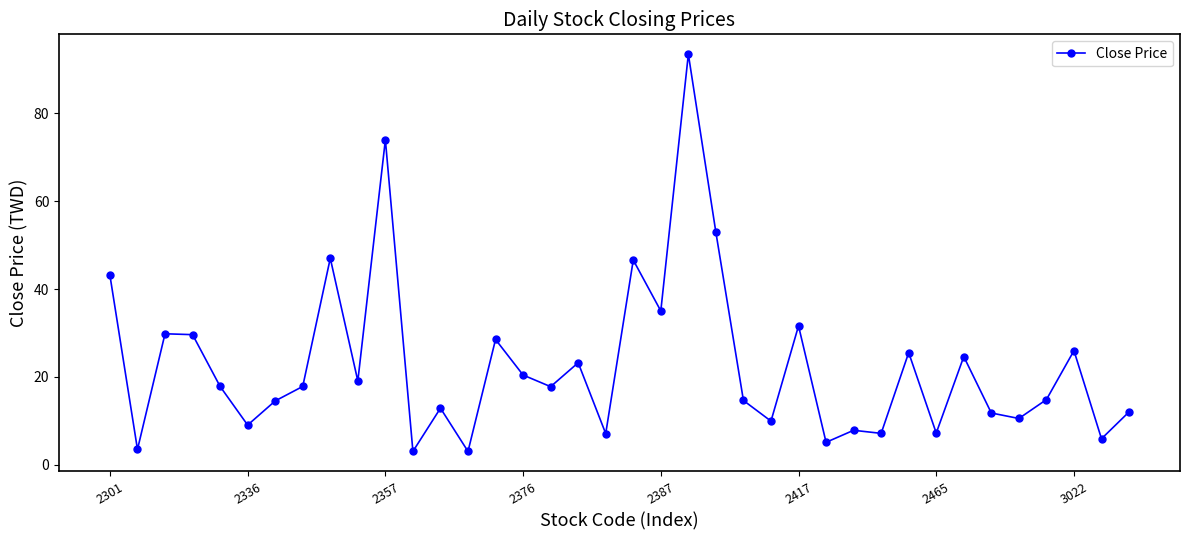

What is the difference between the maximum and minimum values?

90.5